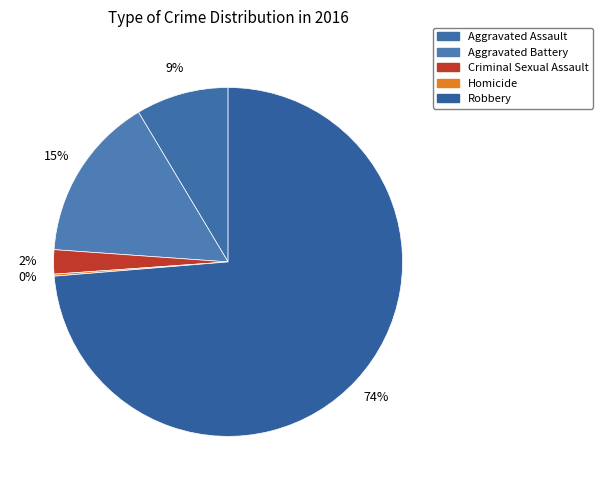

Between Robbery and Aggravated Battery, which is larger?

Robbery